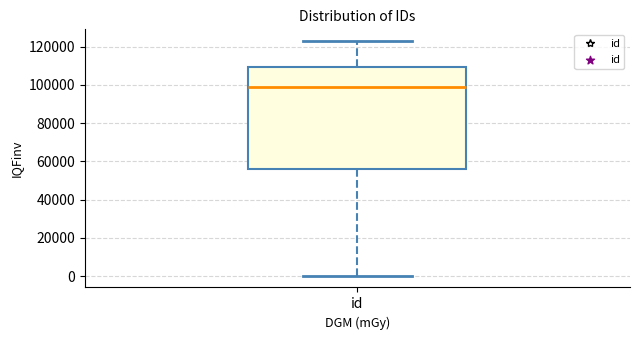

Transcribe this box plot: give where the median line is, the range the box spans, and where the two whiskers end, as read against the y-axis. The values are not printed on the chart, so give them approximately, as read against the axis.

median 98000, box 56000 to 110000, whiskers 0 to 122000